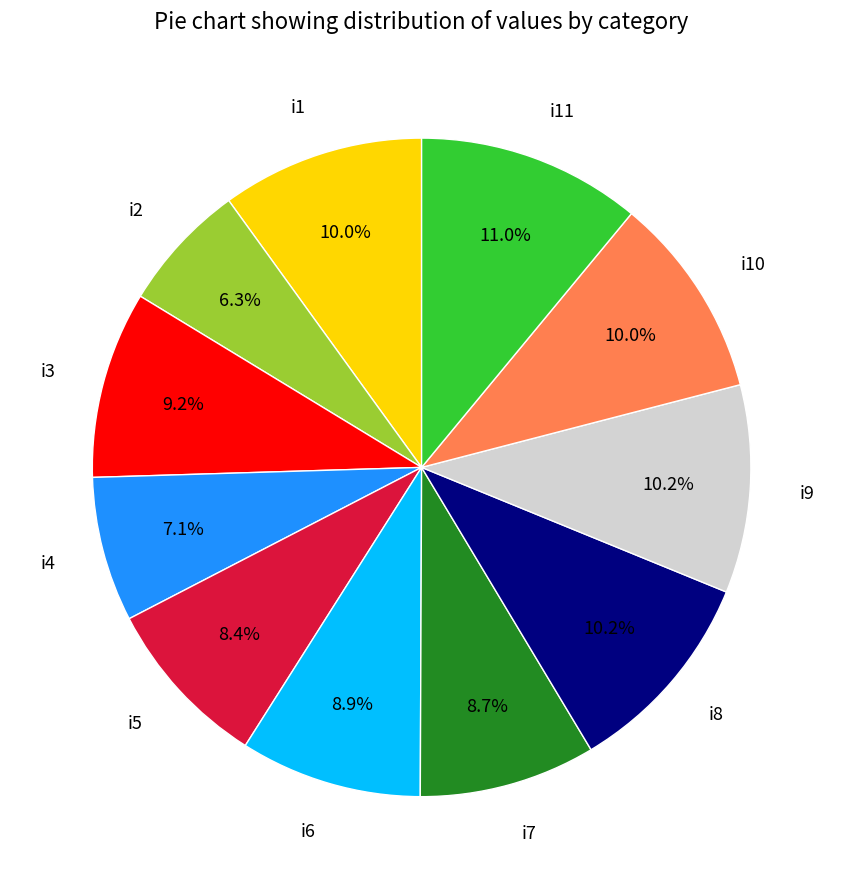

Does i9 account for over 50% of the chart?

No